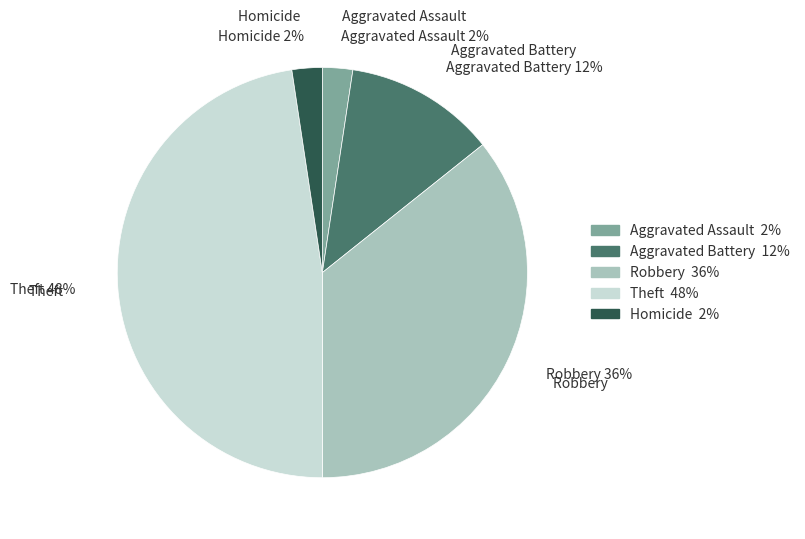

Which slice is the largest?

Theft